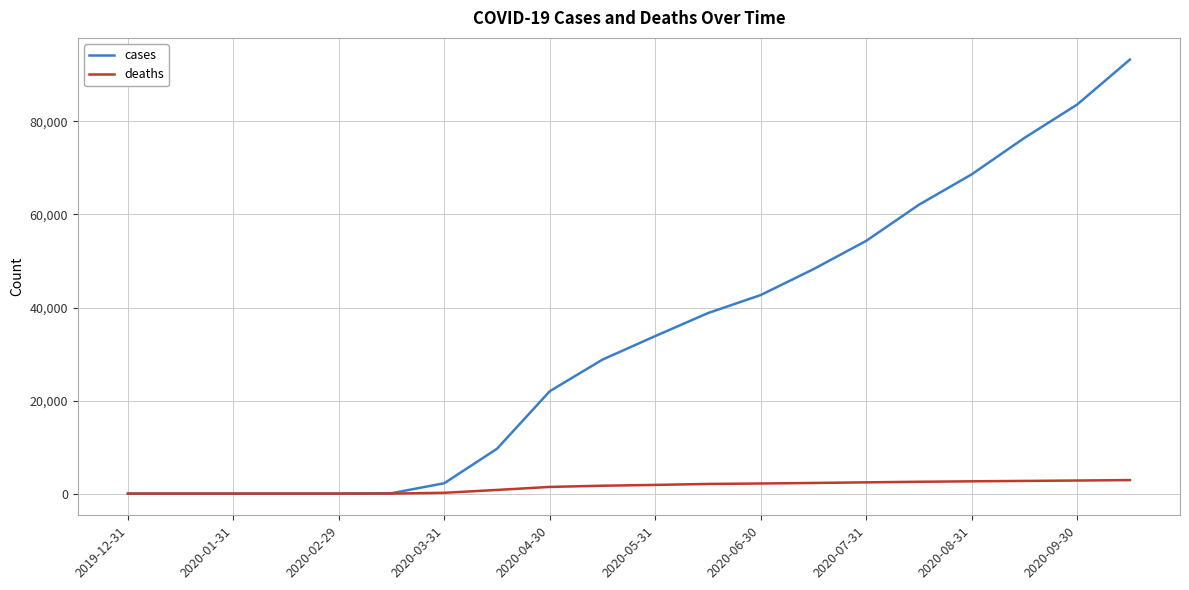

Rank the series by their maximum value, from highest to lowest.

cases, deaths